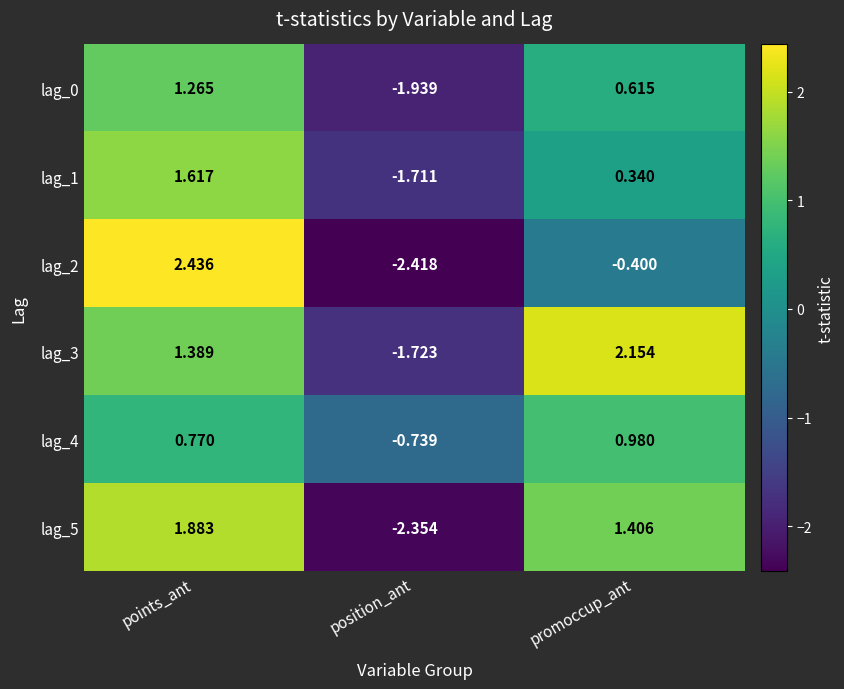

List the series in order of their peak value, highest first.

lag_2, lag_3, lag_5, lag_1, lag_0, lag_4